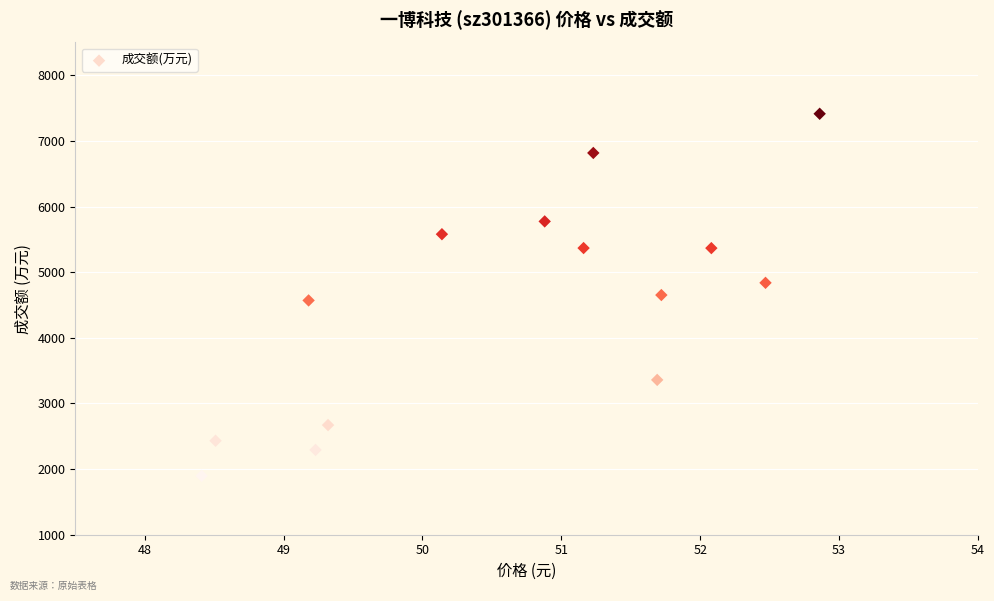

What is the range of Y values (max minus min)?

5517